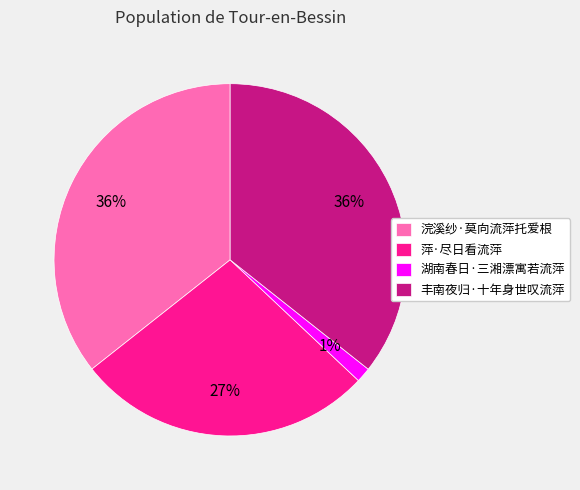

How many slices are in this pie chart?

4